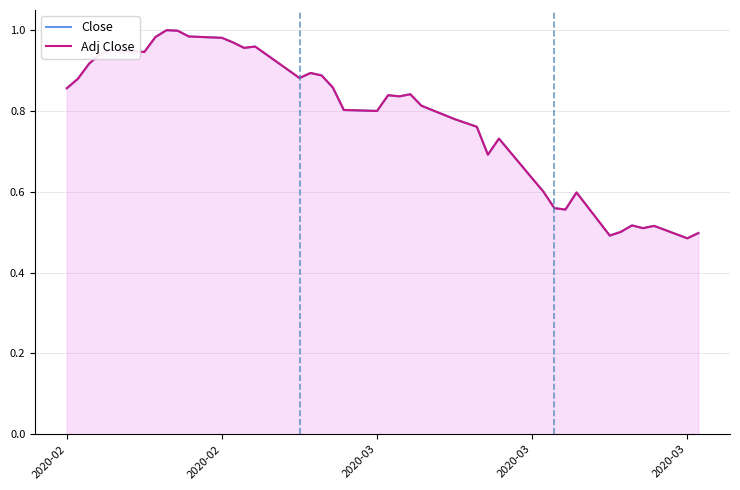

Which series has the widest spread of values?

Close